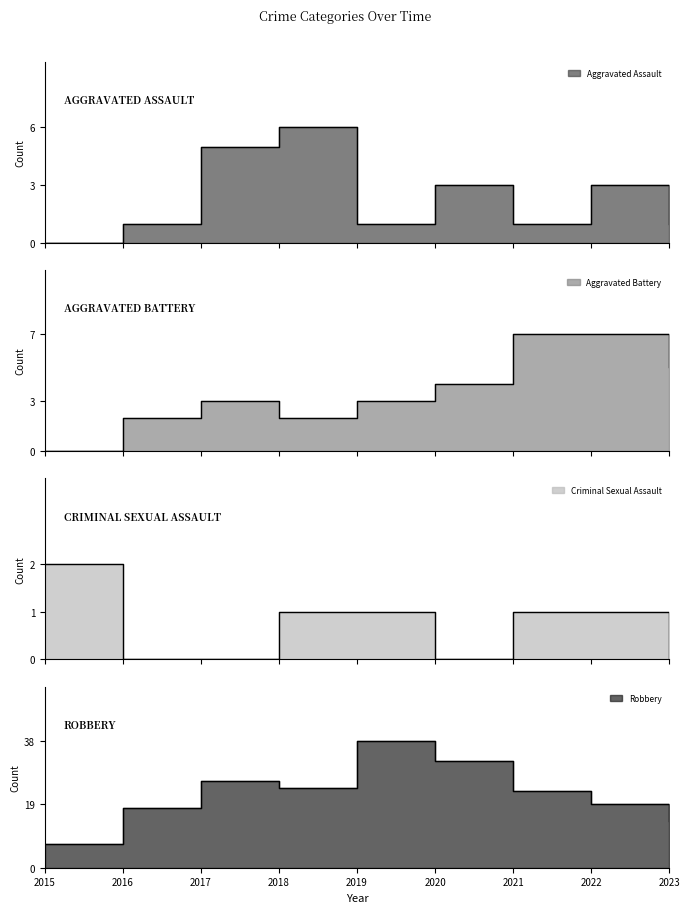

List the labels in order of Aggravated Battery value, smallest first.

2015, 2016, 2018, 2017, 2019, 2020, 2023, 2021, 2022